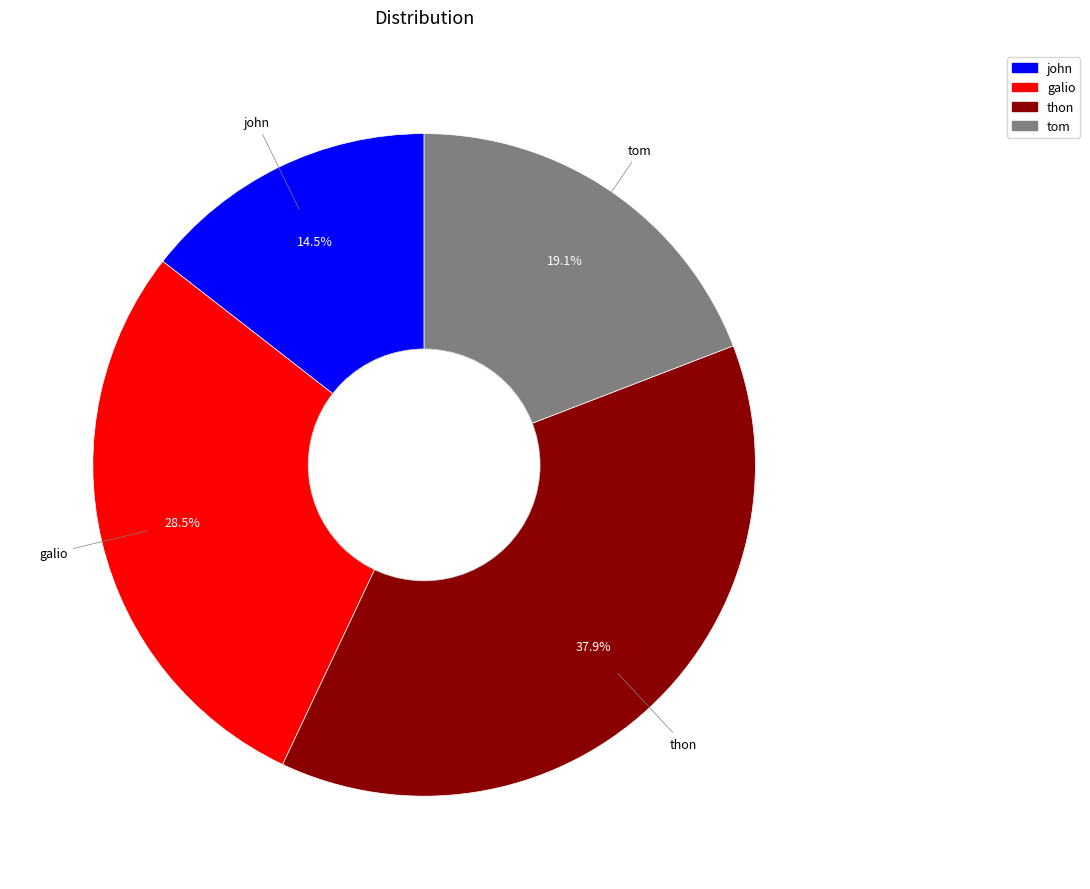

Do galio and thon together represent more than half of the pie?

Yes